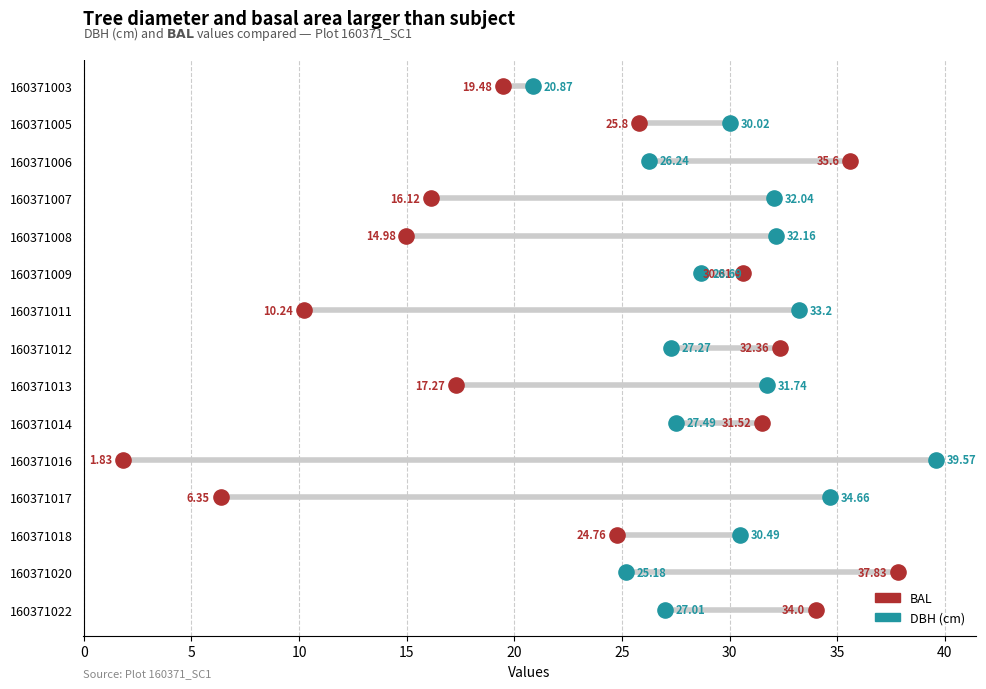

What are all the series names shown in the legend?

BAL, DBH (cm)